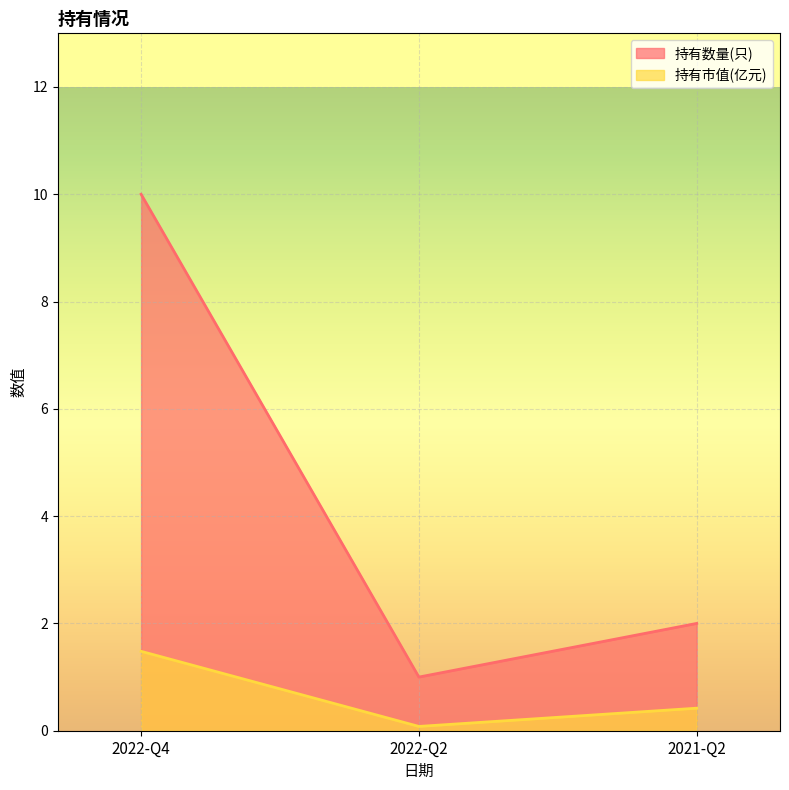

What position from the right is 2022-Q4?

3